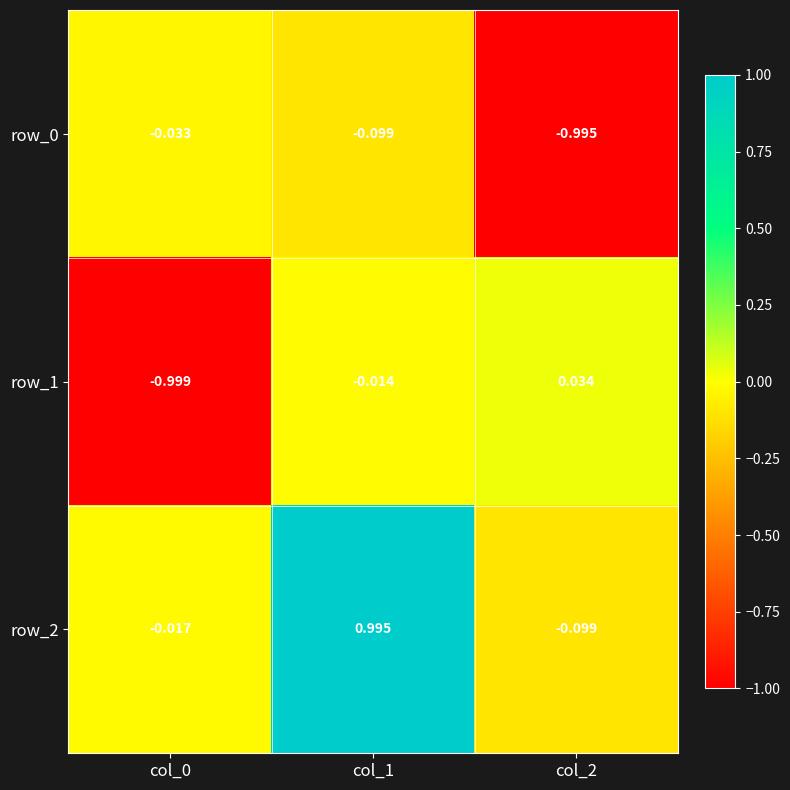

At which label is row_1 closest to 0?

col_1